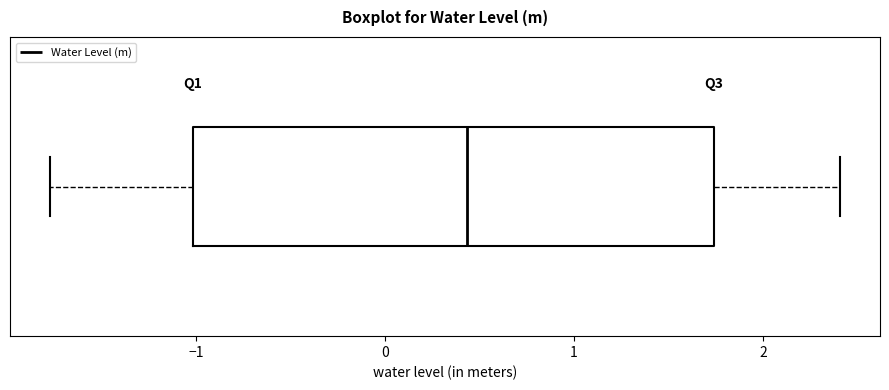

Where is the left edge of the box on the x-axis? The values are not printed on the chart, so give them approximately, as read against the axis.

-1.0